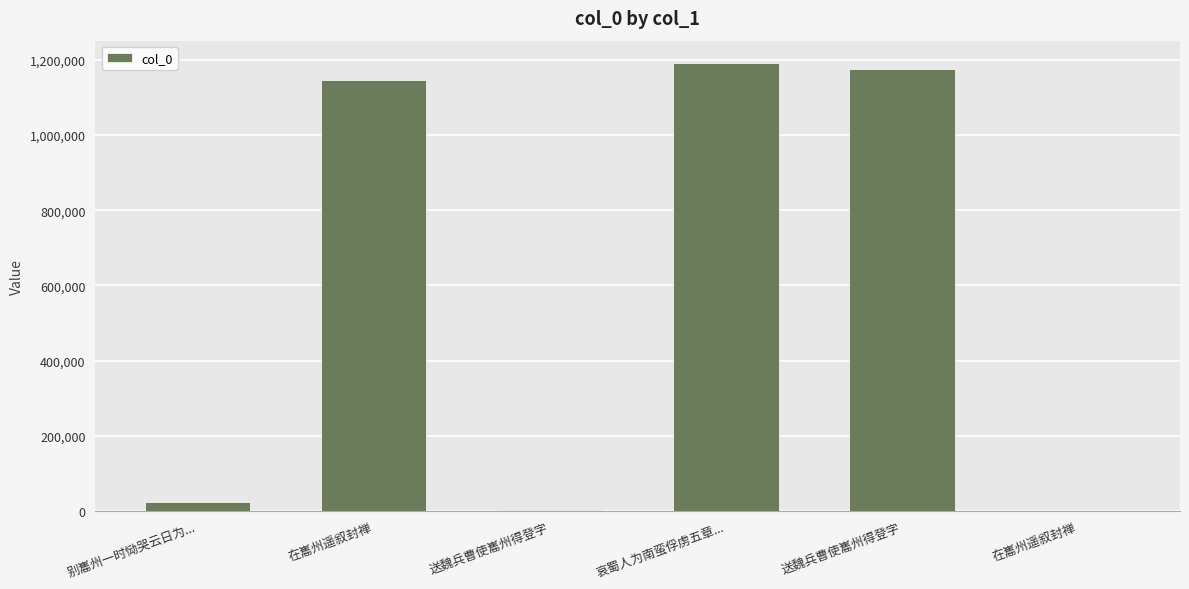

What is the difference between the maximum and minimum values?

1191145